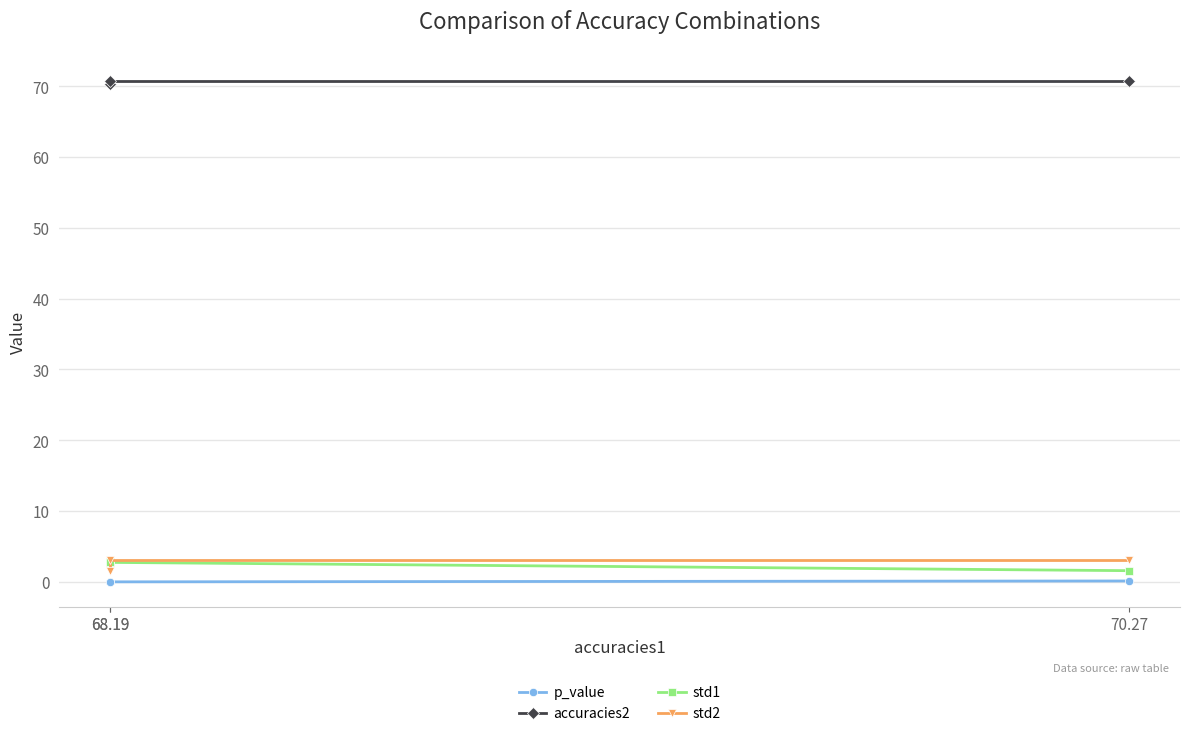

How many data points does each series have?

3